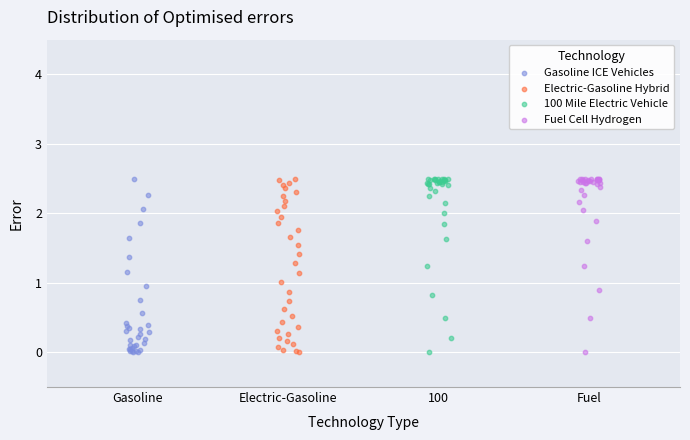

What are all the series names shown in the legend?

Gasoline ICE Vehicles, Electric-Gasoline Hybrid, 100 Mile Electric Vehicle, Fuel Cell Hydrogen